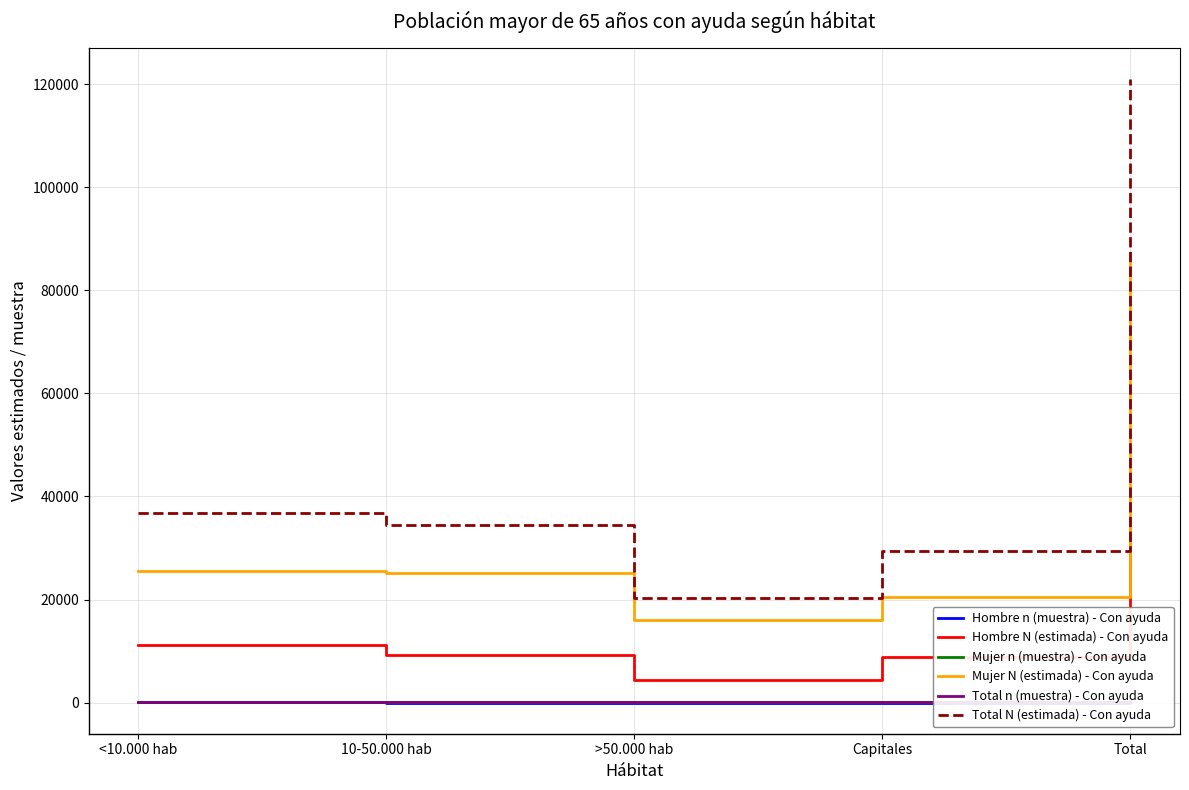

What is the sum of all Total N (estimada) - Con ayuda values?

241836